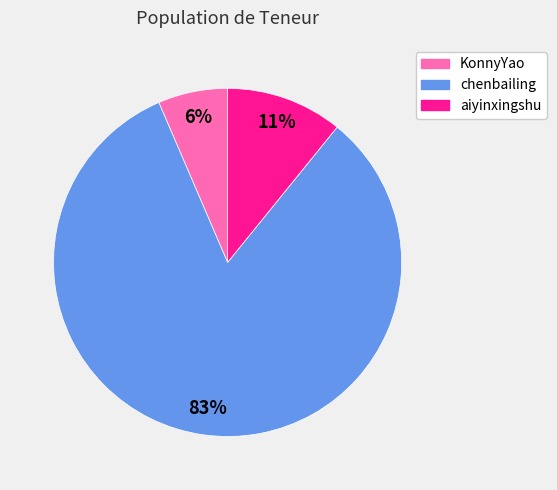

Count the number of slices in the pie.

3